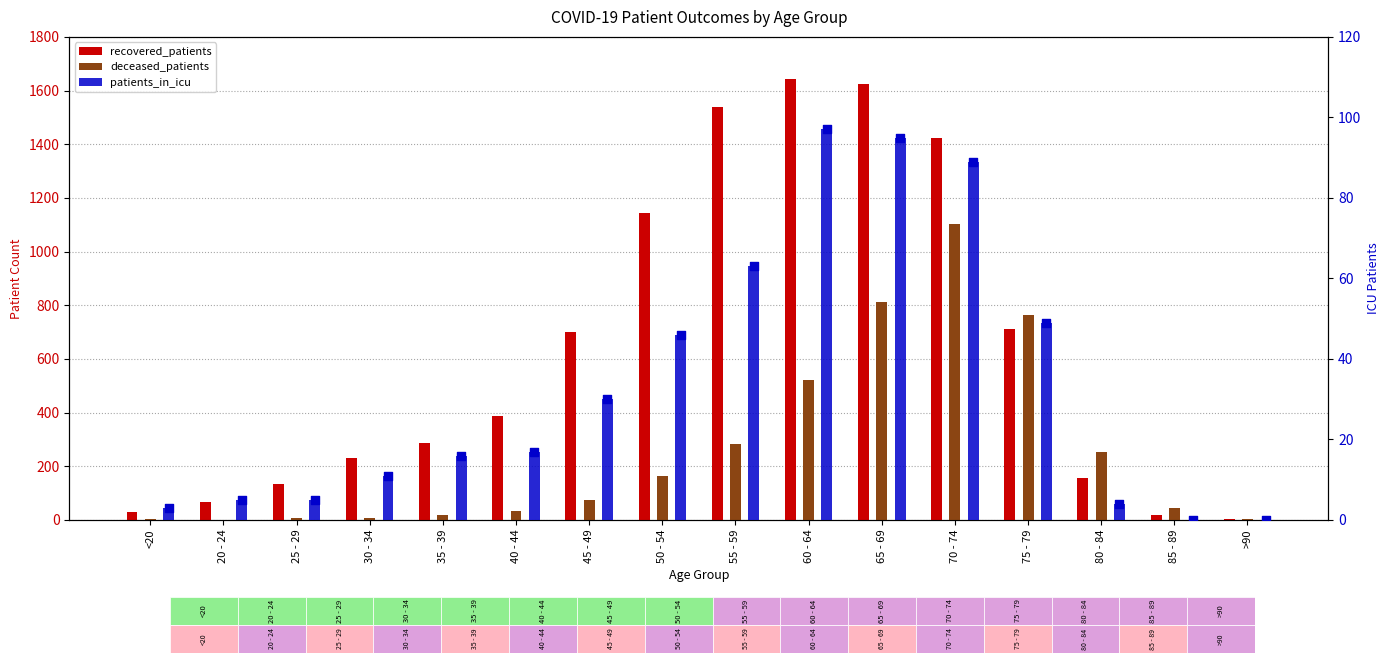

What is the total value across all series at 65 - 69?

2532